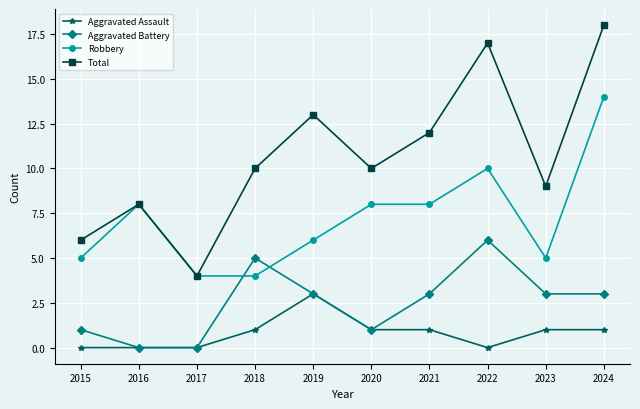

Where is the first local maximum for Robbery?

2016